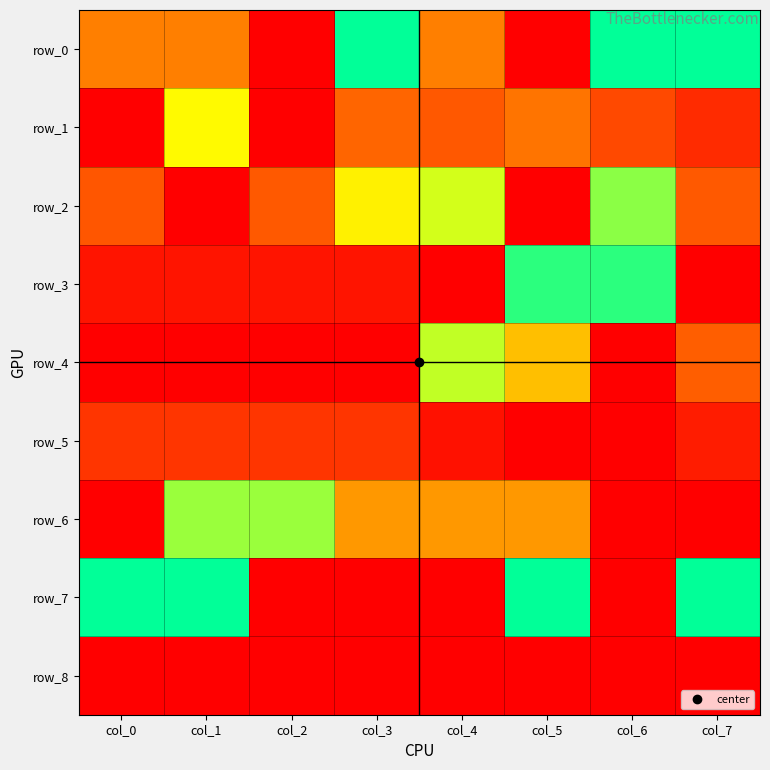

Which series has the widest spread of values?

row_0